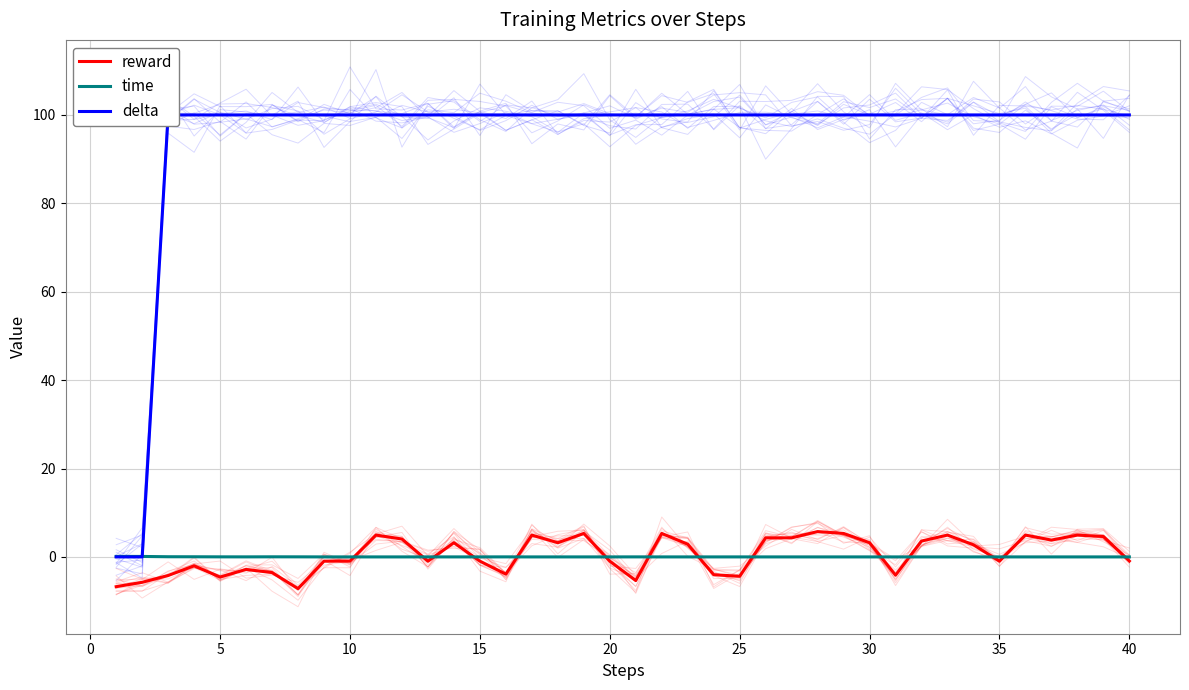

Is the value of reward at 19 greater than the value of delta at 34?

No